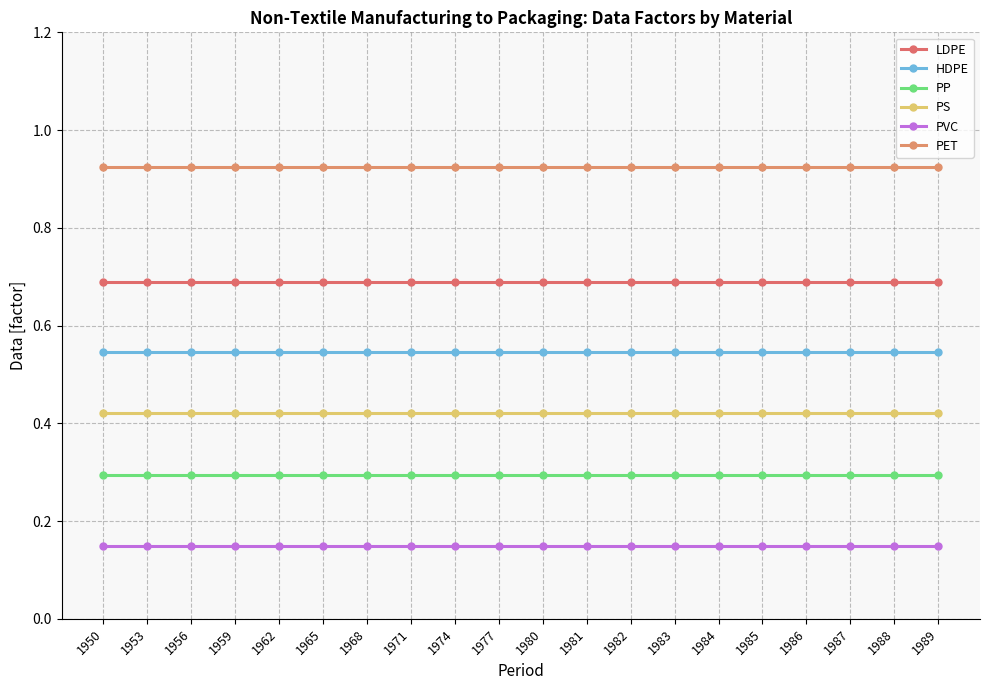

What is the difference between the highest and lowest values at 1977?

0.8